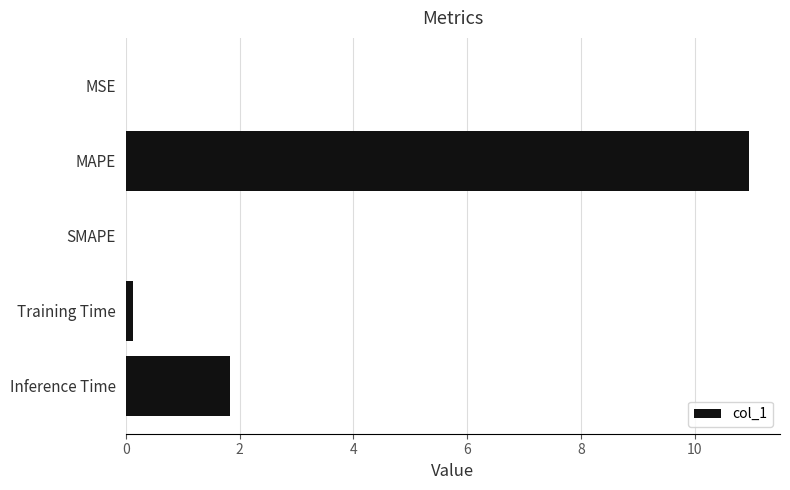

Which has a higher value, SMAPE or MAPE?

MAPE